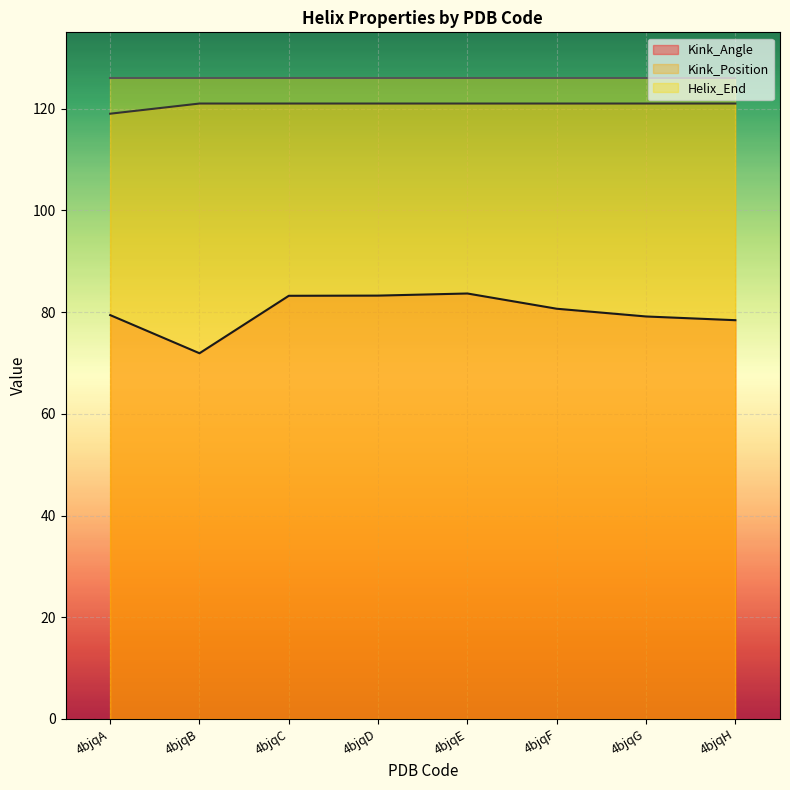

How many data points in Kink_Position are less than 121?

1